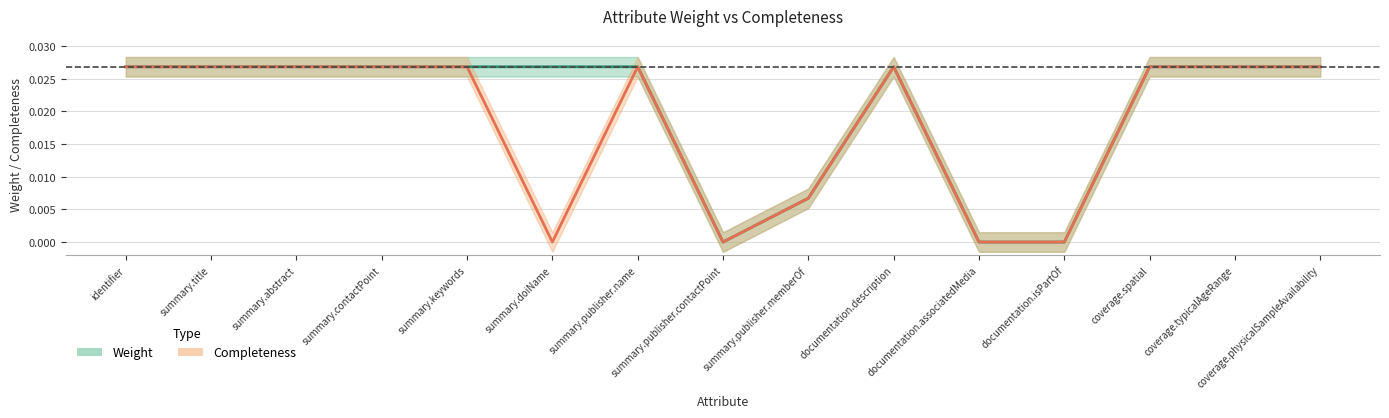

Where is the first local maximum for Completeness?

summary.publisher.name